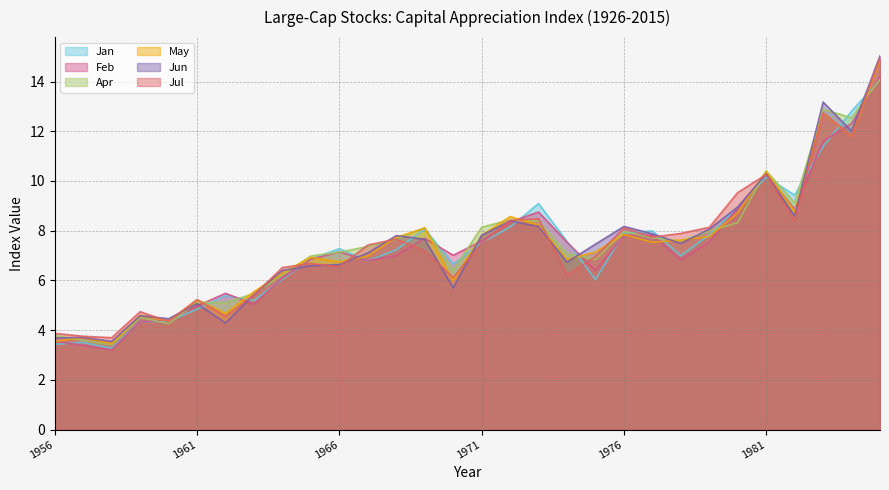

What is the difference between the May values at 1959 and 1978?

3.0